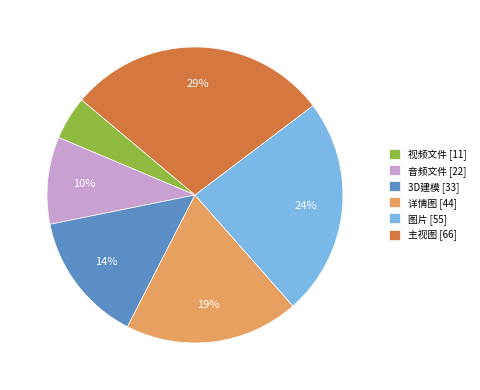

To the nearest percent, what percentage of the pie is 3D建模?

14%